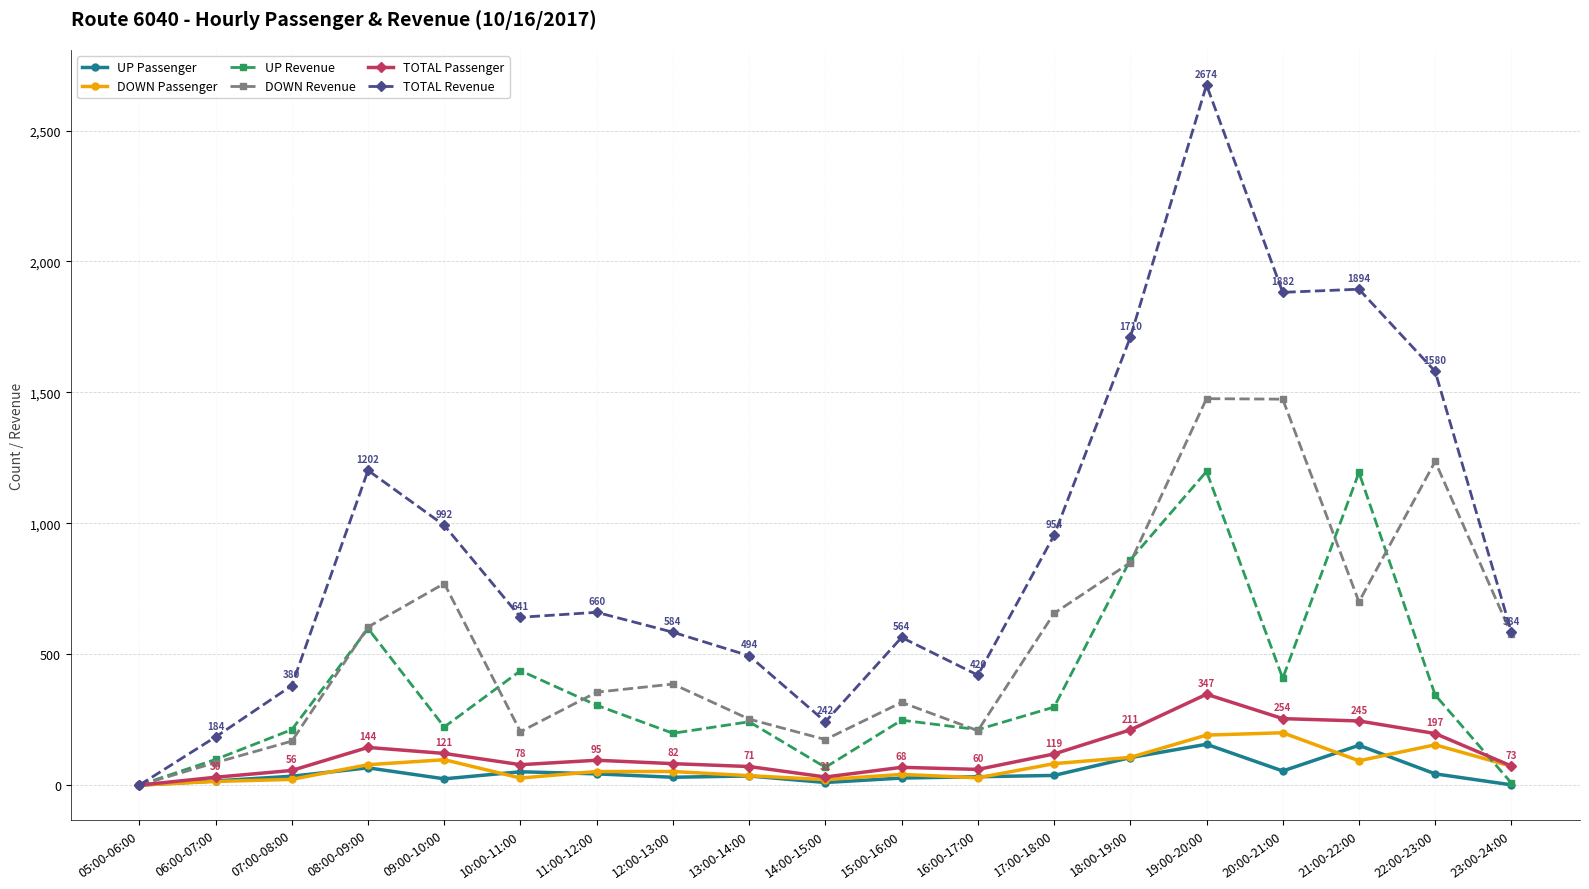

List the series in order of their peak value, highest first.

TOTAL Revenue, DOWN Revenue, UP Revenue, TOTAL Passenger, DOWN Passenger, UP Passenger